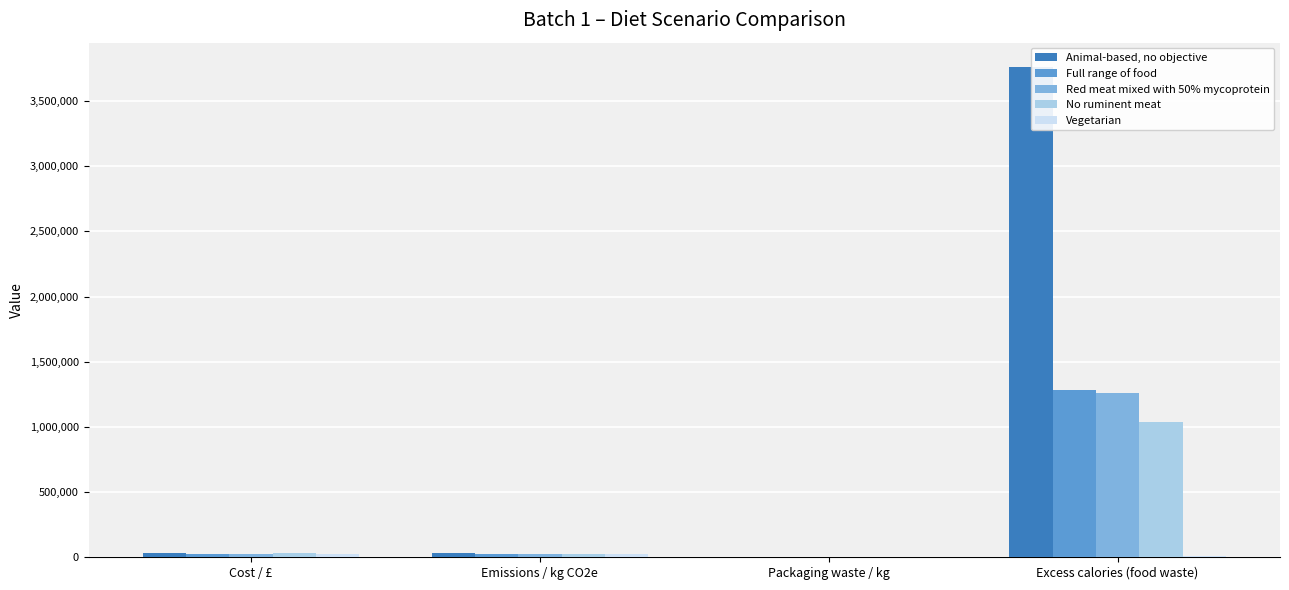

At which category is the sum across all series the highest?

Excess calories (food waste)